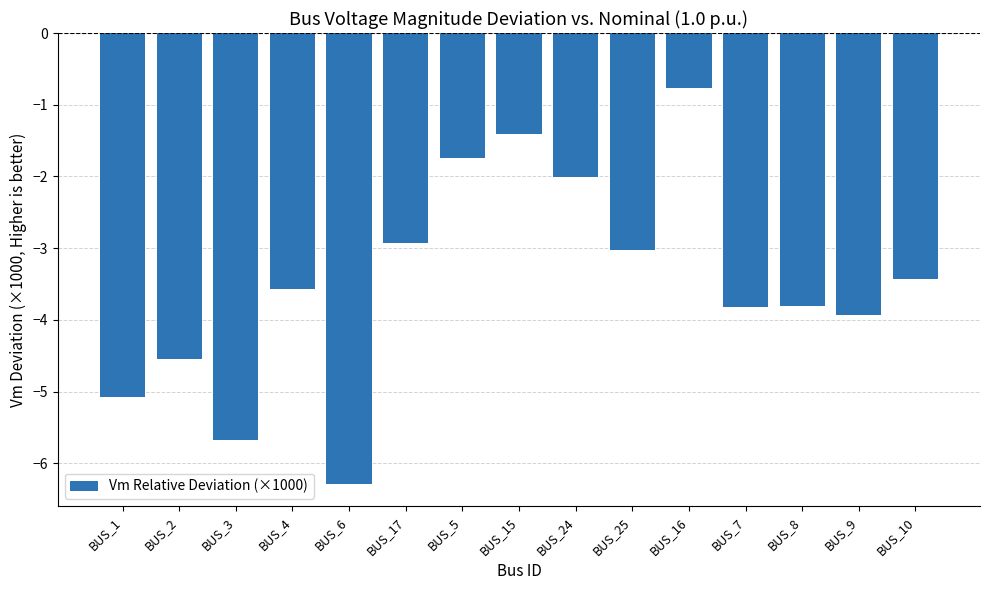

Reading left to right, transcribe all the data shown in this chart.

BUS_1=-5.1	BUS_2=-4.6	BUS_3=-5.7	BUS_4=-3.6	BUS_6=-6.3	BUS_17=-2.9	BUS_5=-1.7	BUS_15=-1.4	BUS_24=-2.0	BUS_25=-3.0	BUS_16=-0.8	BUS_7=-3.8	BUS_8=-3.8	BUS_9=-3.9	BUS_10=-3.4